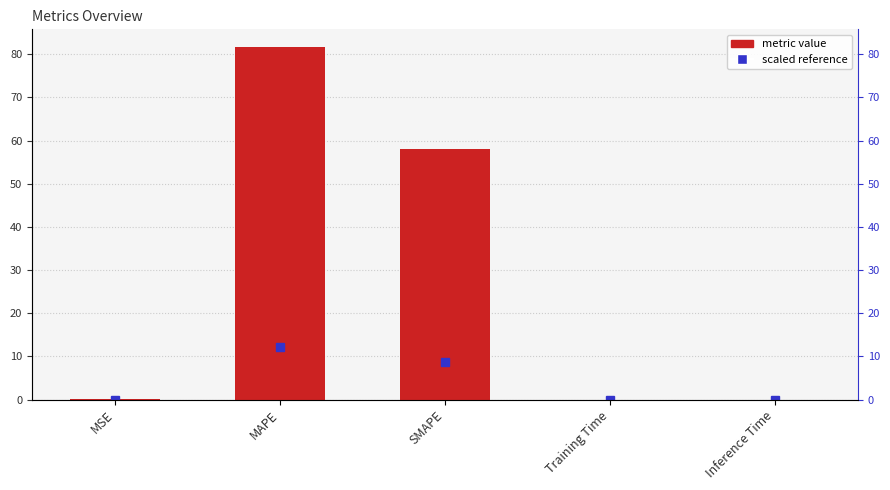

List the labels in order of value, largest first.

MAPE, SMAPE, MSE, Training Time, Inference Time